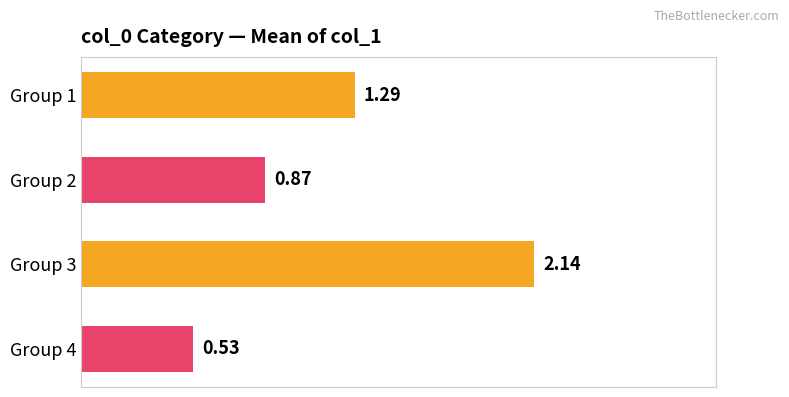

Between Group 1 and Group 3, which is larger?

Group 3